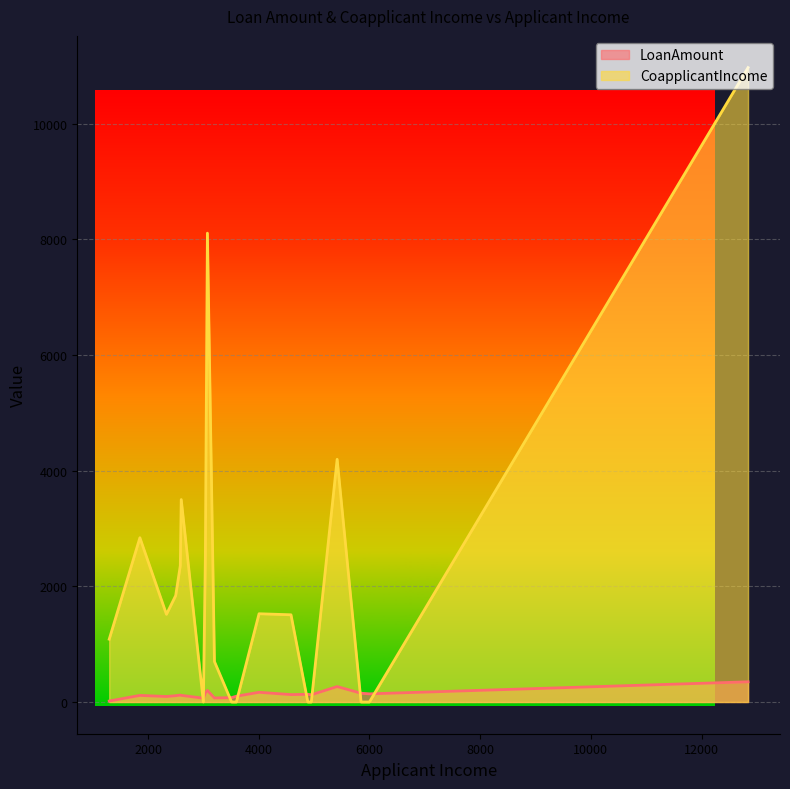

True or false: LoanAmount has a value of 128 at 4583.

True